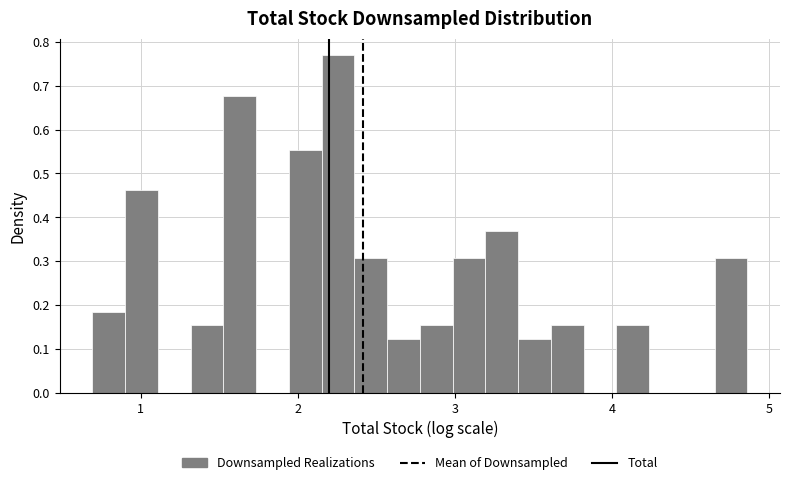

Read against the x-axis, roughly where is the centre of the tallest bar?

2.3